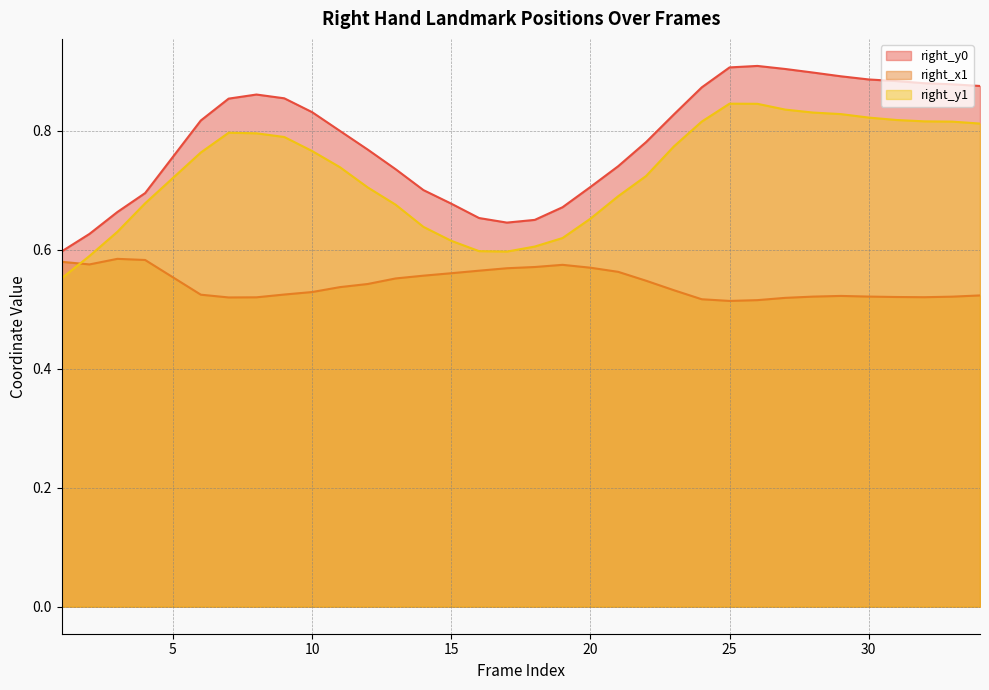

What is the difference between the maximum and minimum values in the right_y1 series?

0.3